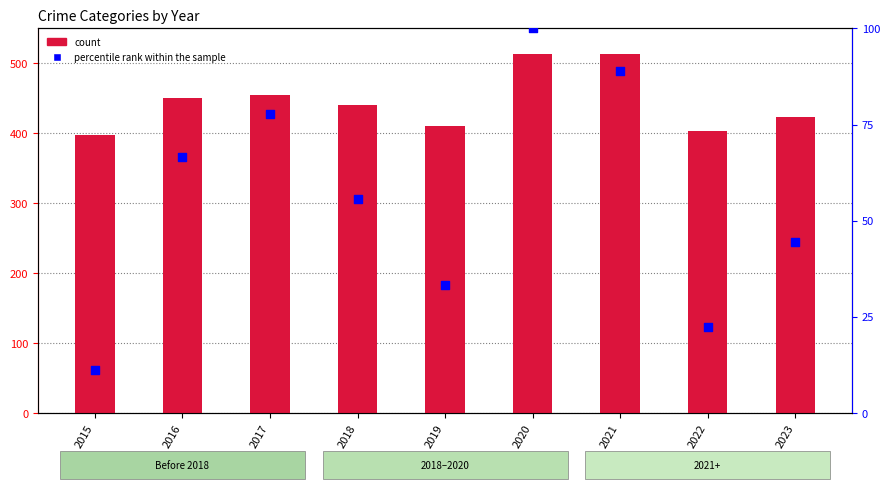

At how many categories does at least one series exceed 334?

9